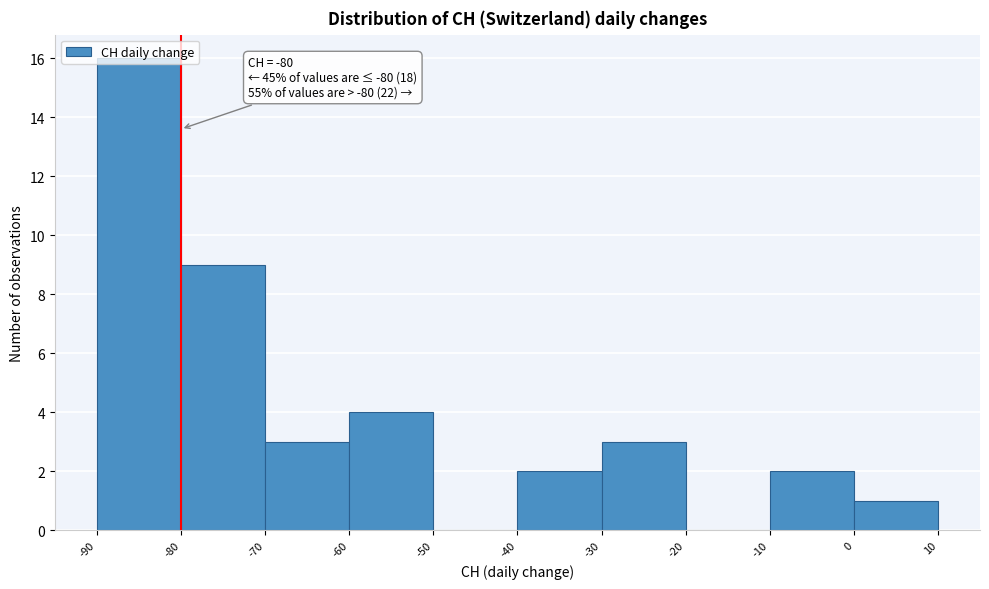

Which range on the x-axis has the tallest bar?

-90 to -80